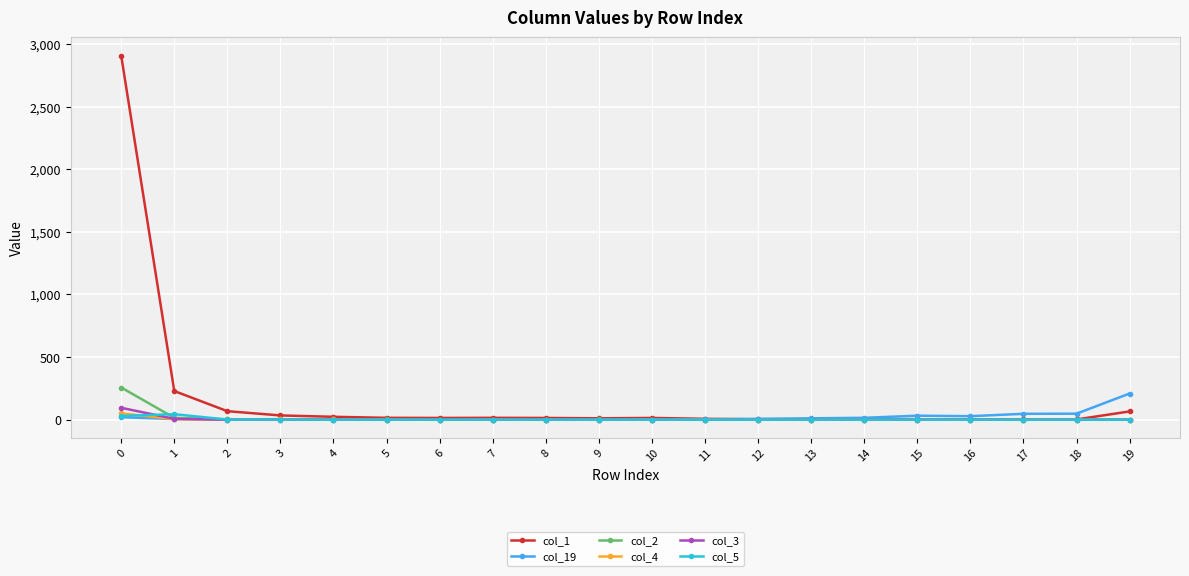

The value of col_2 at 18 is 178. True or false?

False